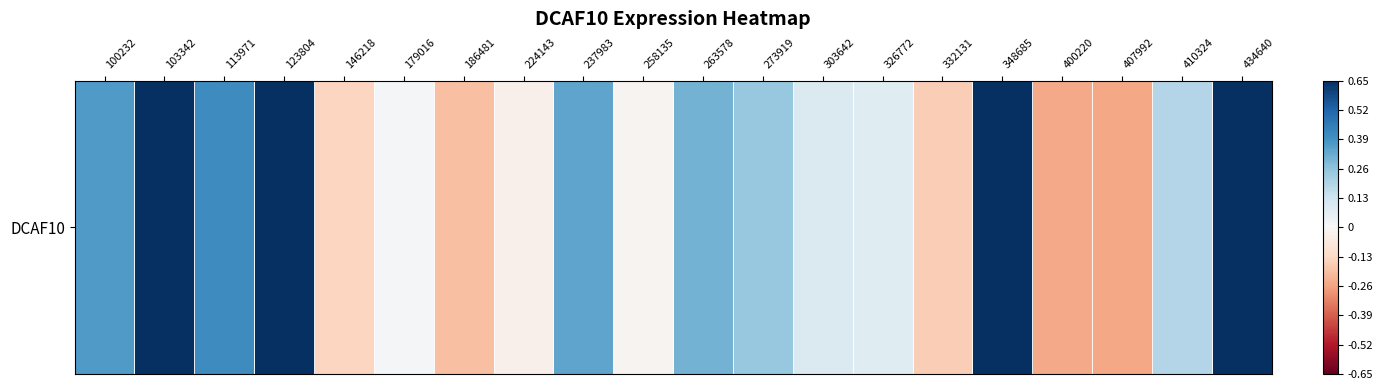

Where does the data first go above 0?

100232